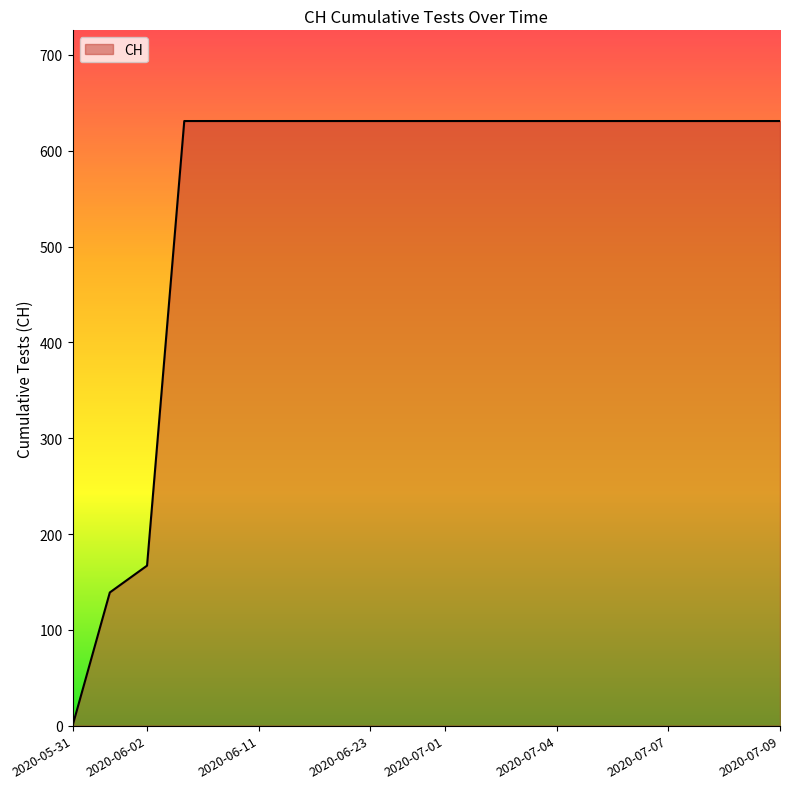

What is the difference between the maximum and minimum values?

631